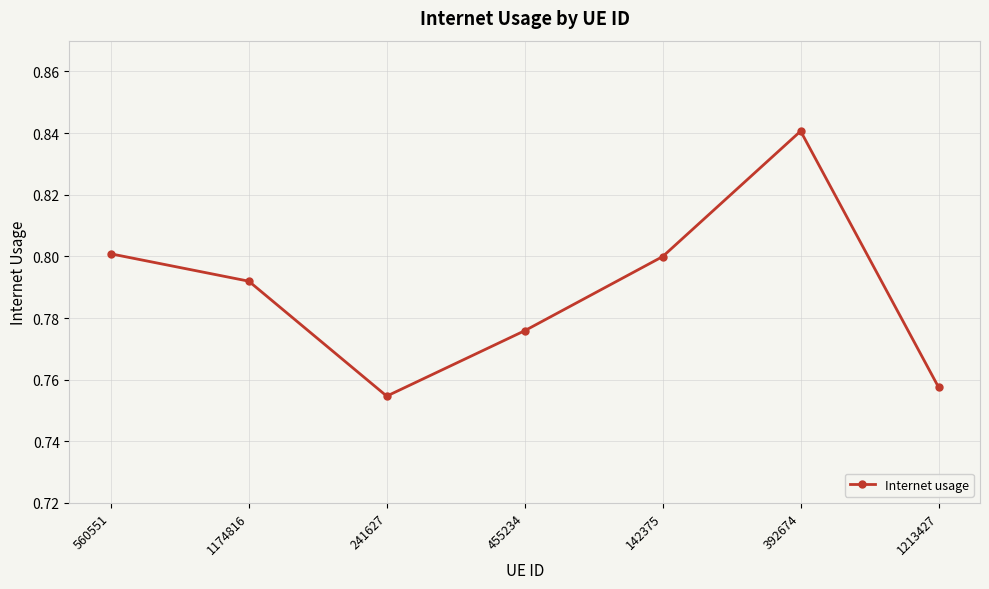

True or false: the data has more than 1 interior local peaks.

False